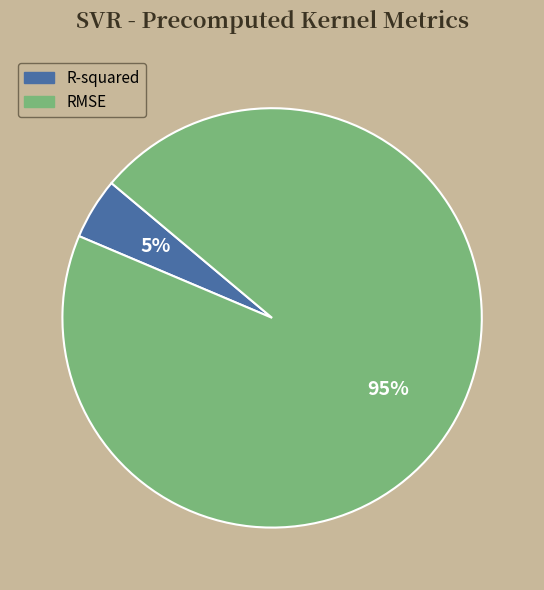

To the nearest percent, what percentage of the pie is RMSE?

95%